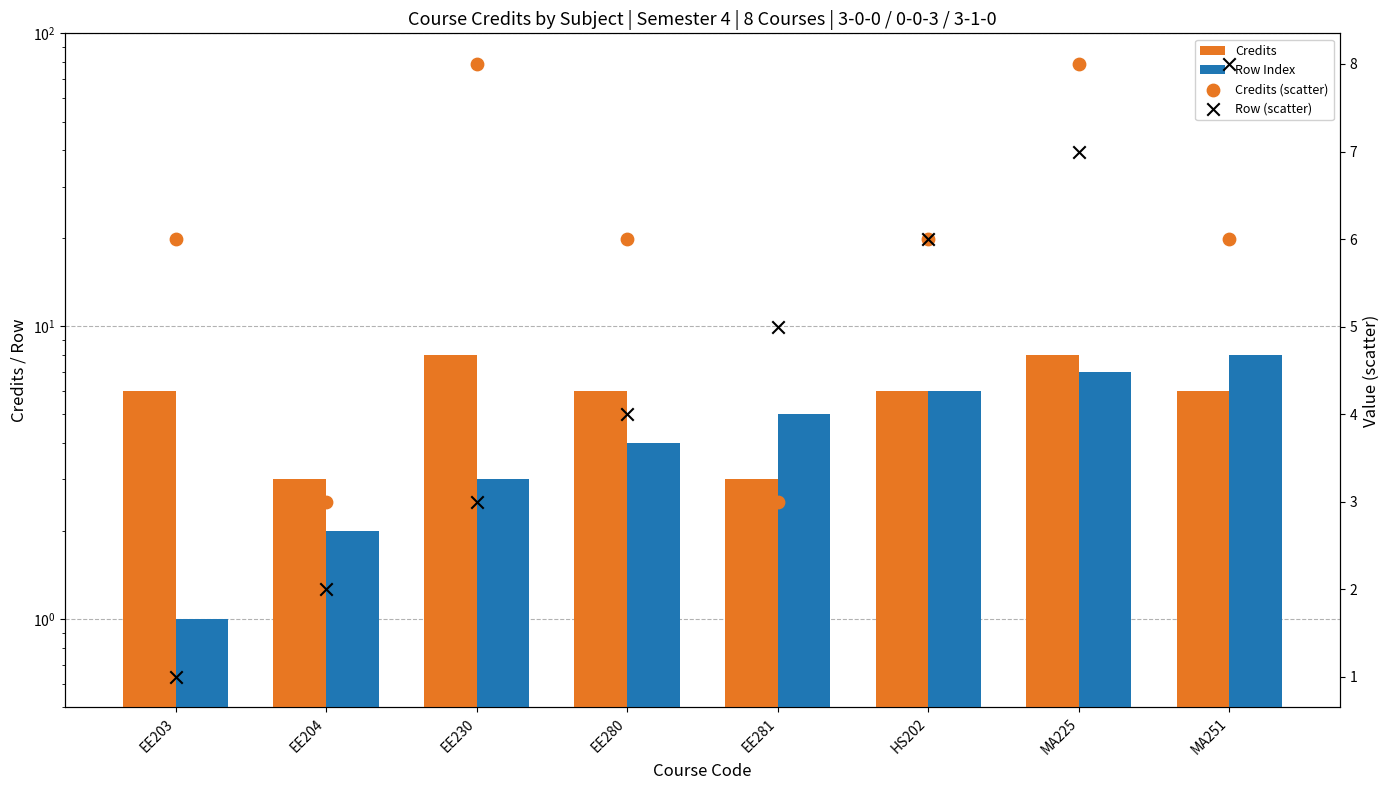

Which series reaches the minimum Y coordinate?

Row Index